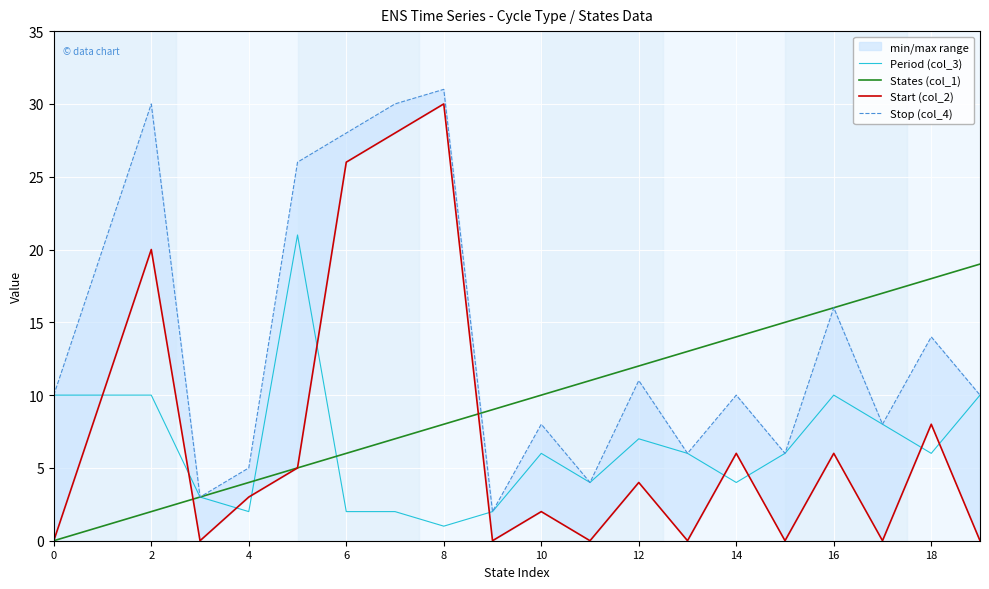

Is it true that States (col_1) equals 27 at 18?

False